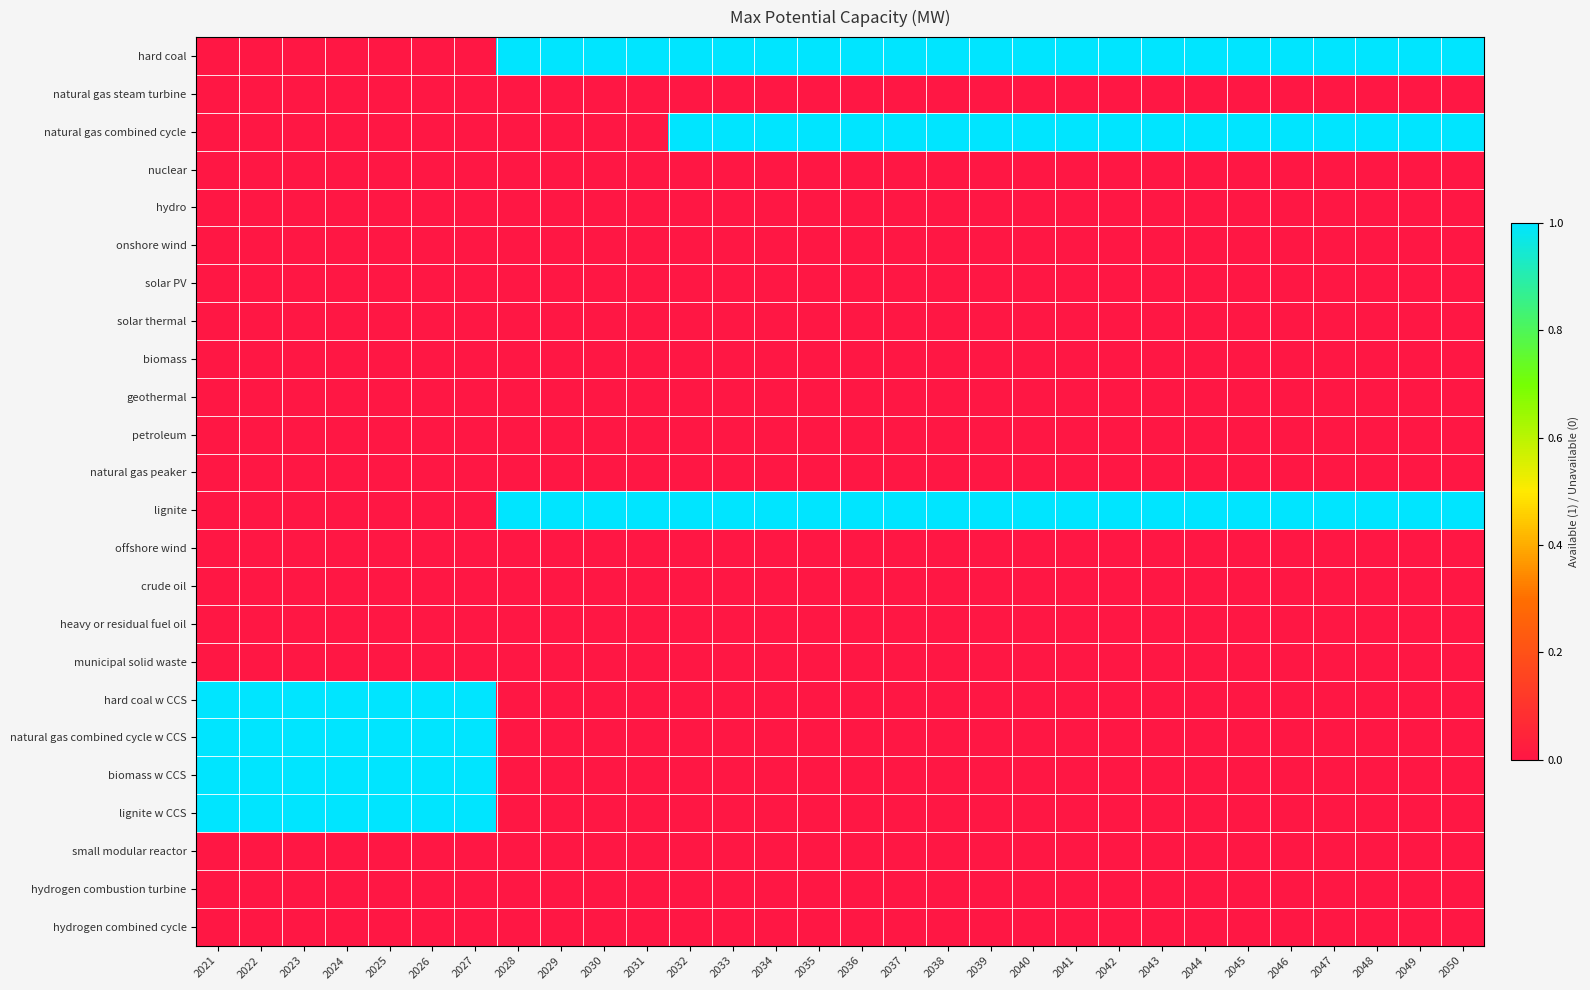

Reading right to left, list all the values displayed in this chart.

hard coal: 2050=1	2049=1	2048=1	2047=1	2046=1	2045=1	2044=1	2043=1	2042=1	2041=1	2040=1	2039=1	2038=1	2037=1	2036=1	2035=1	2034=1	2033=1	2032=1	2031=1	2030=1	2029=1	2028=1	2027=0	2026=0	2025=0	2024=0	2023=0	2022=0	2021=0
natural gas steam turbine: 2050=0	2049=0	2048=0	2047=0	2046=0	2045=0	2044=0	2043=0	2042=0	2041=0	2040=0	2039=0	2038=0	2037=0	2036=0	2035=0	2034=0	2033=0	2032=0	2031=0	2030=0	2029=0	2028=0	2027=0	2026=0	2025=0	2024=0	2023=0	2022=0	2021=0
natural gas combined cycle: 2050=1	2049=1	2048=1	2047=1	2046=1	2045=1	2044=1	2043=1	2042=1	2041=1	2040=1	2039=1	2038=1	2037=1	2036=1	2035=1	2034=1	2033=1	2032=1	2031=0	2030=0	2029=0	2028=0	2027=0	2026=0	2025=0	2024=0	2023=0	2022=0	2021=0
nuclear: 2050=0	2049=0	2048=0	2047=0	2046=0	2045=0	2044=0	2043=0	2042=0	2041=0	2040=0	2039=0	2038=0	2037=0	2036=0	2035=0	2034=0	2033=0	2032=0	2031=0	2030=0	2029=0	2028=0	2027=0	2026=0	2025=0	2024=0	2023=0	2022=0	2021=0
hydro: 2050=0	2049=0	2048=0	2047=0	2046=0	2045=0	2044=0	2043=0	2042=0	2041=0	2040=0	2039=0	2038=0	2037=0	2036=0	2035=0	2034=0	2033=0	2032=0	2031=0	2030=0	2029=0	2028=0	2027=0	2026=0	2025=0	2024=0	2023=0	2022=0	2021=0
onshore wind: 2050=0	2049=0	2048=0	2047=0	2046=0	2045=0	2044=0	2043=0	2042=0	2041=0	2040=0	2039=0	2038=0	2037=0	2036=0	2035=0	2034=0	2033=0	2032=0	2031=0	2030=0	2029=0	2028=0	2027=0	2026=0	2025=0	2024=0	2023=0	2022=0	2021=0
solar PV: 2050=0	2049=0	2048=0	2047=0	2046=0	2045=0	2044=0	2043=0	2042=0	2041=0	2040=0	2039=0	2038=0	2037=0	2036=0	2035=0	2034=0	2033=0	2032=0	2031=0	2030=0	2029=0	2028=0	2027=0	2026=0	2025=0	2024=0	2023=0	2022=0	2021=0
solar thermal: 2050=0	2049=0	2048=0	2047=0	2046=0	2045=0	2044=0	2043=0	2042=0	2041=0	2040=0	2039=0	2038=0	2037=0	2036=0	2035=0	2034=0	2033=0	2032=0	2031=0	2030=0	2029=0	2028=0	2027=0	2026=0	2025=0	2024=0	2023=0	2022=0	2021=0
biomass: 2050=0	2049=0	2048=0	2047=0	2046=0	2045=0	2044=0	2043=0	2042=0	2041=0	2040=0	2039=0	2038=0	2037=0	2036=0	2035=0	2034=0	2033=0	2032=0	2031=0	2030=0	2029=0	2028=0	2027=0	2026=0	2025=0	2024=0	2023=0	2022=0	2021=0
geothermal: 2050=0	2049=0	2048=0	2047=0	2046=0	2045=0	2044=0	2043=0	2042=0	2041=0	2040=0	2039=0	2038=0	2037=0	2036=0	2035=0	2034=0	2033=0	2032=0	2031=0	2030=0	2029=0	2028=0	2027=0	2026=0	2025=0	2024=0	2023=0	2022=0	2021=0
petroleum: 2050=0	2049=0	2048=0	2047=0	2046=0	2045=0	2044=0	2043=0	2042=0	2041=0	2040=0	2039=0	2038=0	2037=0	2036=0	2035=0	2034=0	2033=0	2032=0	2031=0	2030=0	2029=0	2028=0	2027=0	2026=0	2025=0	2024=0	2023=0	2022=0	2021=0
natural gas peaker: 2050=0	2049=0	2048=0	2047=0	2046=0	2045=0	2044=0	2043=0	2042=0	2041=0	2040=0	2039=0	2038=0	2037=0	2036=0	2035=0	2034=0	2033=0	2032=0	2031=0	2030=0	2029=0	2028=0	2027=0	2026=0	2025=0	2024=0	2023=0	2022=0	2021=0
lignite: 2050=1	2049=1	2048=1	2047=1	2046=1	2045=1	2044=1	2043=1	2042=1	2041=1	2040=1	2039=1	2038=1	2037=1	2036=1	2035=1	2034=1	2033=1	2032=1	2031=1	2030=1	2029=1	2028=1	2027=0	2026=0	2025=0	2024=0	2023=0	2022=0	2021=0
offshore wind: 2050=0	2049=0	2048=0	2047=0	2046=0	2045=0	2044=0	2043=0	2042=0	2041=0	2040=0	2039=0	2038=0	2037=0	2036=0	2035=0	2034=0	2033=0	2032=0	2031=0	2030=0	2029=0	2028=0	2027=0	2026=0	2025=0	2024=0	2023=0	2022=0	2021=0
crude oil: 2050=0	2049=0	2048=0	2047=0	2046=0	2045=0	2044=0	2043=0	2042=0	2041=0	2040=0	2039=0	2038=0	2037=0	2036=0	2035=0	2034=0	2033=0	2032=0	2031=0	2030=0	2029=0	2028=0	2027=0	2026=0	2025=0	2024=0	2023=0	2022=0	2021=0
heavy or residual fuel oil: 2050=0	2049=0	2048=0	2047=0	2046=0	2045=0	2044=0	2043=0	2042=0	2041=0	2040=0	2039=0	2038=0	2037=0	2036=0	2035=0	2034=0	2033=0	2032=0	2031=0	2030=0	2029=0	2028=0	2027=0	2026=0	2025=0	2024=0	2023=0	2022=0	2021=0
municipal solid waste: 2050=0	2049=0	2048=0	2047=0	2046=0	2045=0	2044=0	2043=0	2042=0	2041=0	2040=0	2039=0	2038=0	2037=0	2036=0	2035=0	2034=0	2033=0	2032=0	2031=0	2030=0	2029=0	2028=0	2027=0	2026=0	2025=0	2024=0	2023=0	2022=0	2021=0
hard coal w CCS: 2050=0	2049=0	2048=0	2047=0	2046=0	2045=0	2044=0	2043=0	2042=0	2041=0	2040=0	2039=0	2038=0	2037=0	2036=0	2035=0	2034=0	2033=0	2032=0	2031=0	2030=0	2029=0	2028=0	2027=1	2026=1	2025=1	2024=1	2023=1	2022=1	2021=1
natural gas combined cycle w CCS: 2050=0	2049=0	2048=0	2047=0	2046=0	2045=0	2044=0	2043=0	2042=0	2041=0	2040=0	2039=0	2038=0	2037=0	2036=0	2035=0	2034=0	2033=0	2032=0	2031=0	2030=0	2029=0	2028=0	2027=1	2026=1	2025=1	2024=1	2023=1	2022=1	2021=1
biomass w CCS: 2050=0	2049=0	2048=0	2047=0	2046=0	2045=0	2044=0	2043=0	2042=0	2041=0	2040=0	2039=0	2038=0	2037=0	2036=0	2035=0	2034=0	2033=0	2032=0	2031=0	2030=0	2029=0	2028=0	2027=1	2026=1	2025=1	2024=1	2023=1	2022=1	2021=1
lignite w CCS: 2050=0	2049=0	2048=0	2047=0	2046=0	2045=0	2044=0	2043=0	2042=0	2041=0	2040=0	2039=0	2038=0	2037=0	2036=0	2035=0	2034=0	2033=0	2032=0	2031=0	2030=0	2029=0	2028=0	2027=1	2026=1	2025=1	2024=1	2023=1	2022=1	2021=1
small modular reactor: 2050=0	2049=0	2048=0	2047=0	2046=0	2045=0	2044=0	2043=0	2042=0	2041=0	2040=0	2039=0	2038=0	2037=0	2036=0	2035=0	2034=0	2033=0	2032=0	2031=0	2030=0	2029=0	2028=0	2027=0	2026=0	2025=0	2024=0	2023=0	2022=0	2021=0
hydrogen combustion turbine: 2050=0	2049=0	2048=0	2047=0	2046=0	2045=0	2044=0	2043=0	2042=0	2041=0	2040=0	2039=0	2038=0	2037=0	2036=0	2035=0	2034=0	2033=0	2032=0	2031=0	2030=0	2029=0	2028=0	2027=0	2026=0	2025=0	2024=0	2023=0	2022=0	2021=0
hydrogen combined cycle: 2050=0	2049=0	2048=0	2047=0	2046=0	2045=0	2044=0	2043=0	2042=0	2041=0	2040=0	2039=0	2038=0	2037=0	2036=0	2035=0	2034=0	2033=0	2032=0	2031=0	2030=0	2029=0	2028=0	2027=0	2026=0	2025=0	2024=0	2023=0	2022=0	2021=0